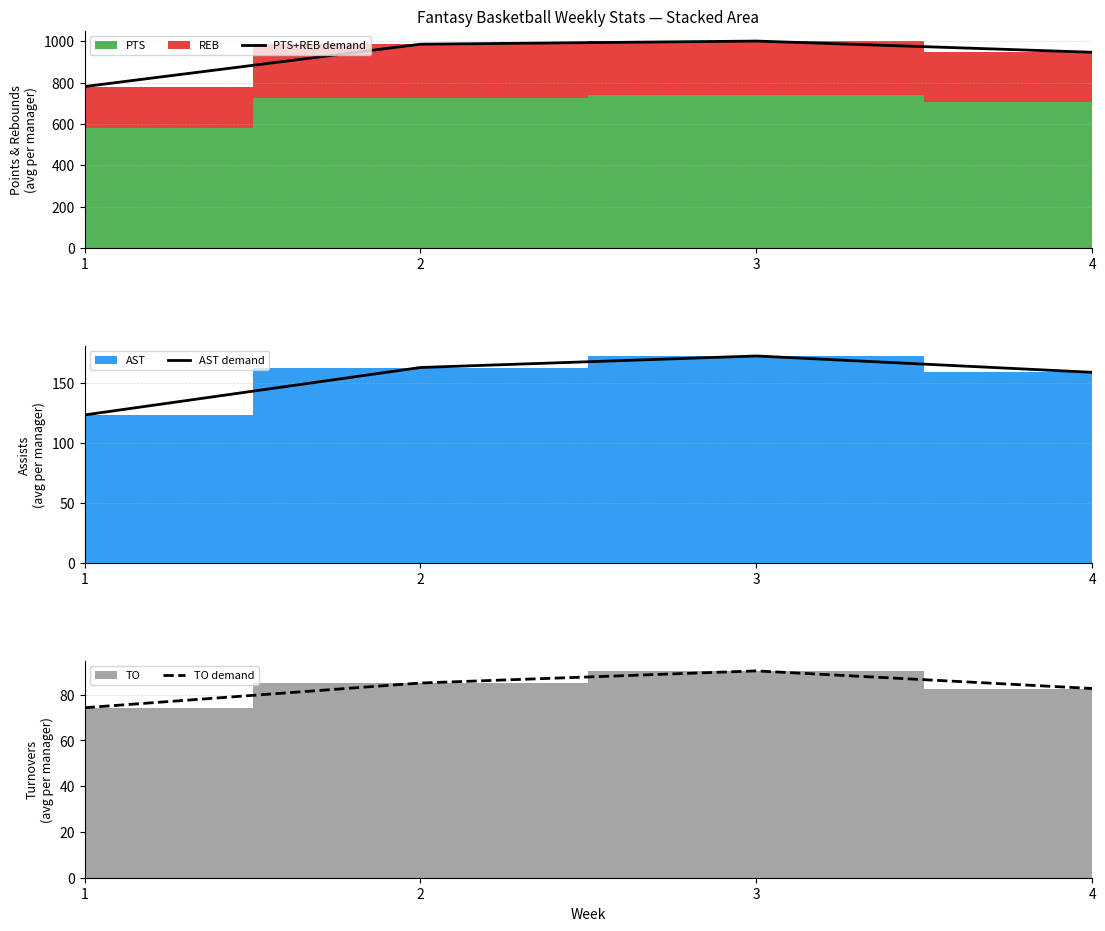

Is the value of PTS+REB demand at 1 greater than the value of AST demand at 4?

Yes